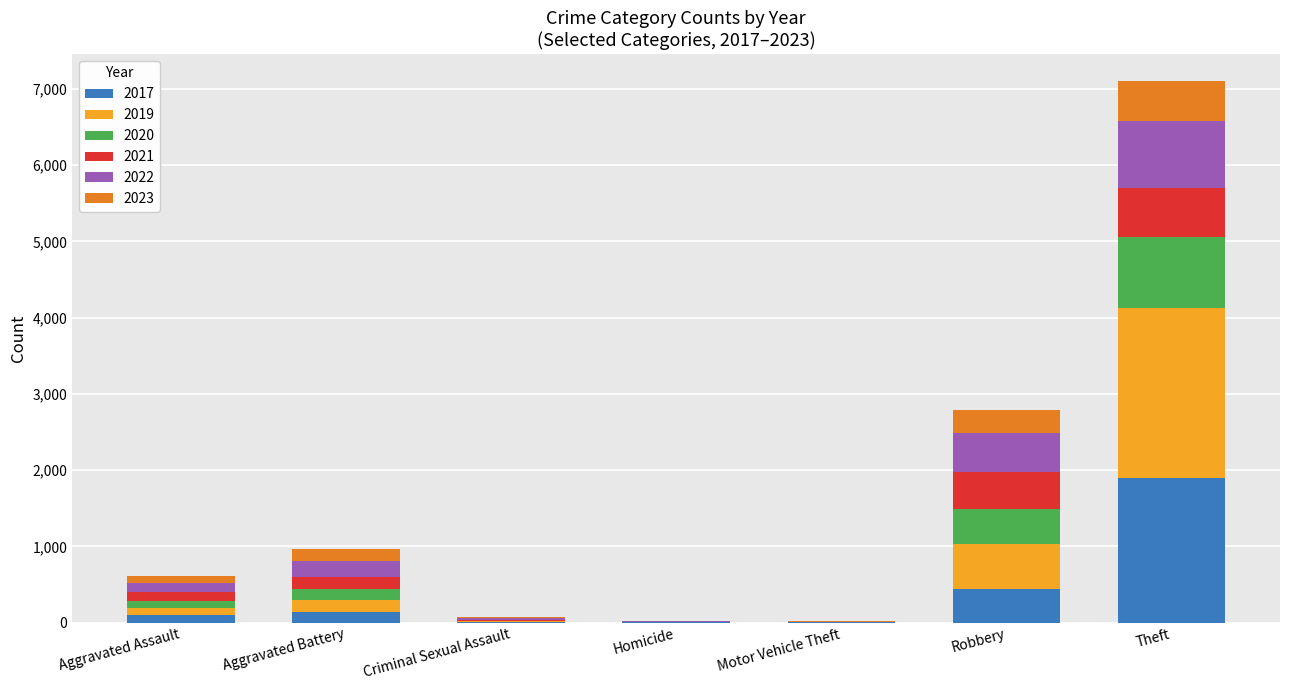

What is the total value across all series at Theft?

7104